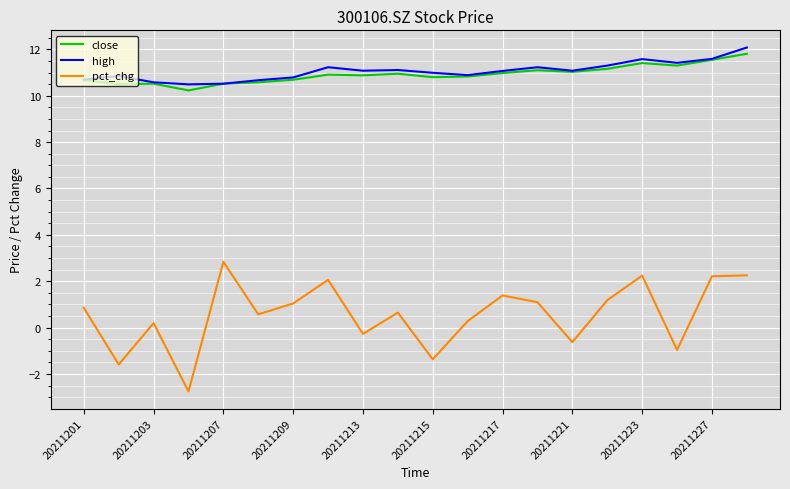

True or false: high and pct_chg cross at least once.

False